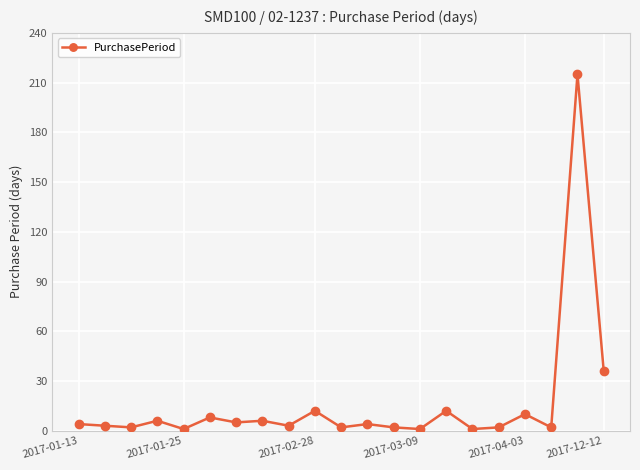

What is the difference between the second highest and second lowest values?

35